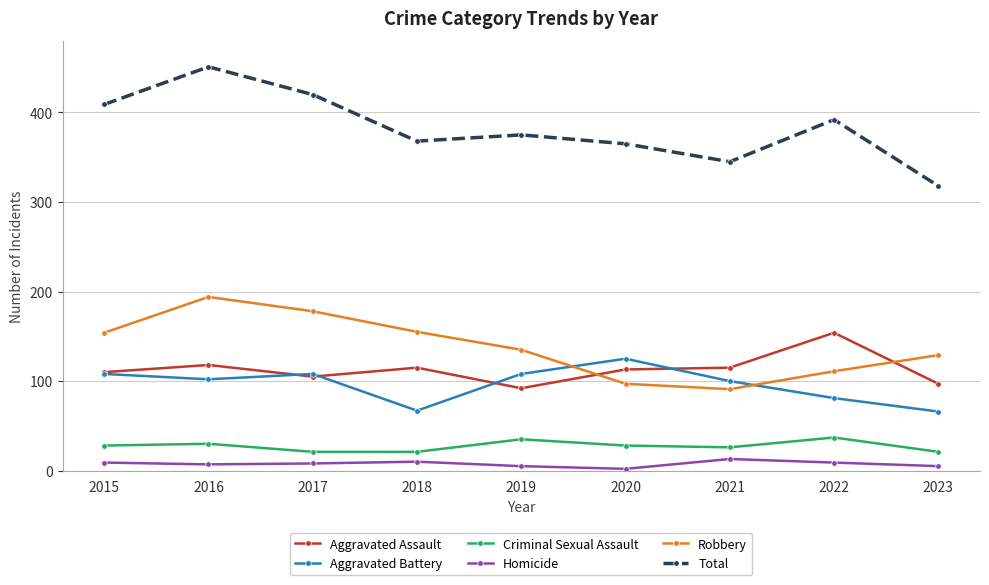

What is the sum of all Homicide values?

68